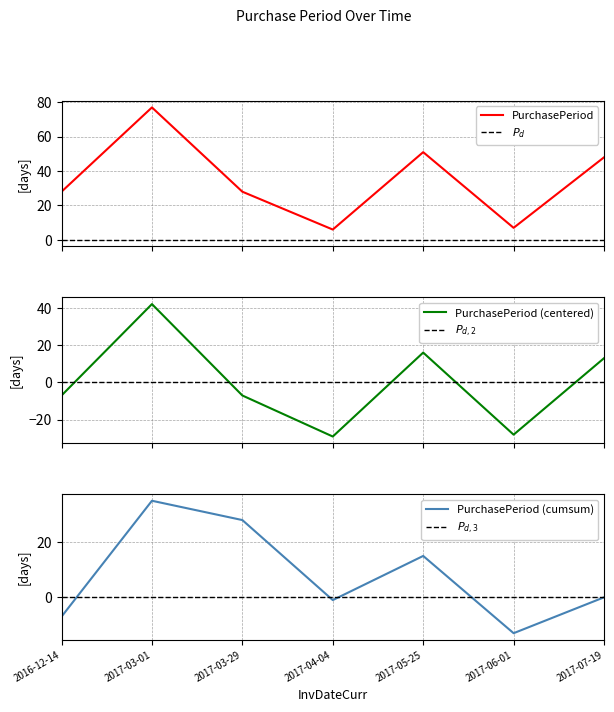

Does the chart have visible grid lines?

Yes